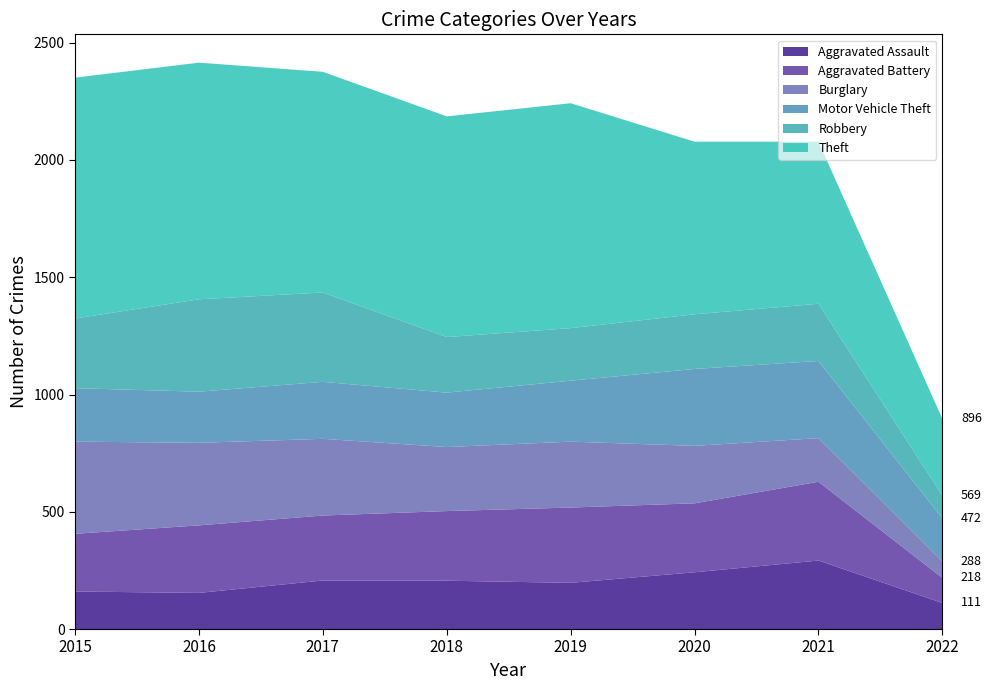

Reading right to left, list all the values displayed in this chart.

Aggravated Assault: 2022=111	2021=292	2020=242	2019=197	2018=206	2017=207	2016=154	2015=160
Aggravated Battery: 2022=107	2021=336	2020=294	2019=321	2018=297	2017=277	2016=288	2015=246
Burglary: 2022=70	2021=186	2020=245	2019=281	2018=273	2017=327	2016=352	2015=393
Motor Vehicle Theft: 2022=184	2021=329	2020=328	2019=260	2018=232	2017=243	2016=218	2015=228
Robbery: 2022=97	2021=244	2020=233	2019=224	2018=237	2017=381	2016=394	2015=297
Theft: 2022=327	2021=691	2020=736	2019=959	2018=941	2017=941	2016=1009	2015=1027